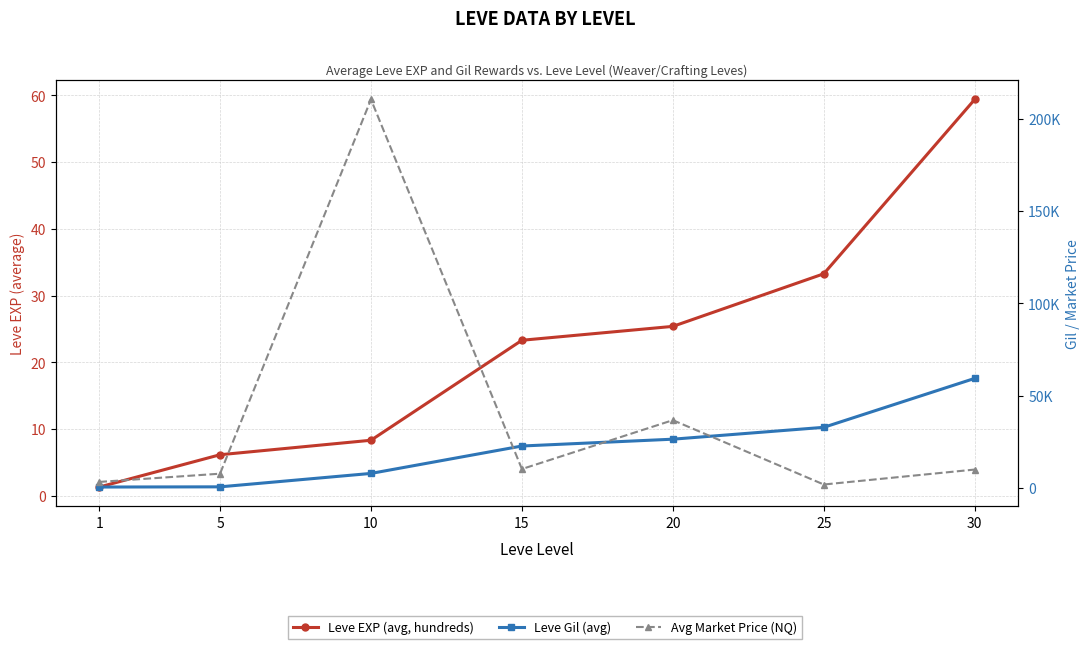

How many lines are shown in the chart?

3